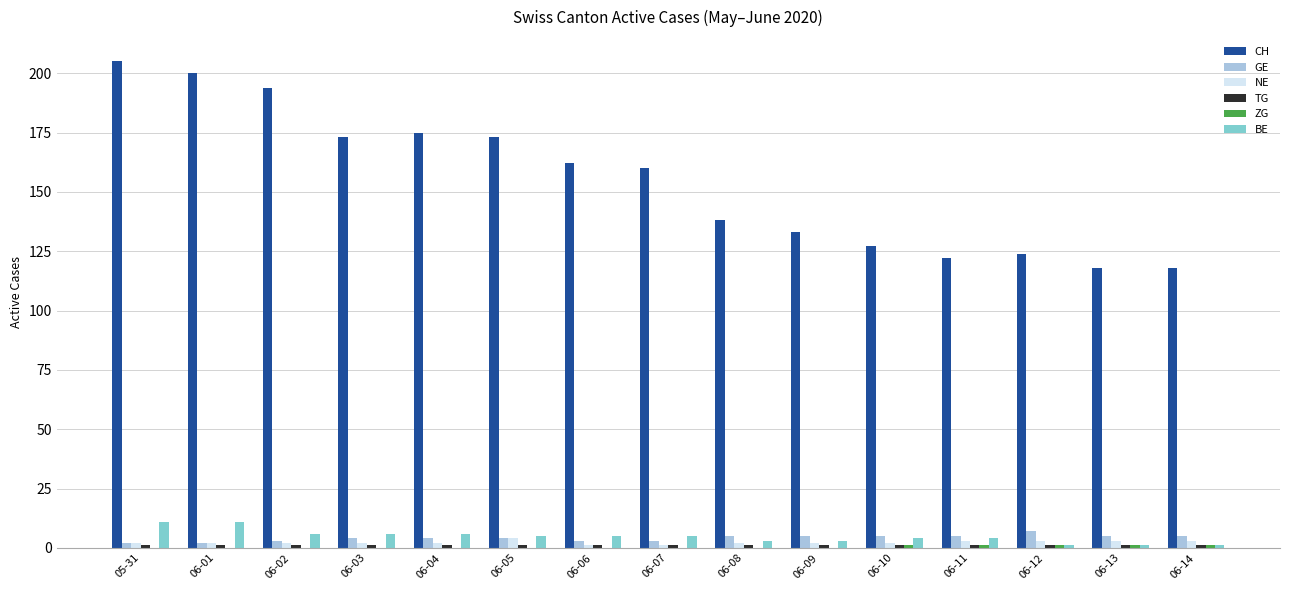

Which series has the largest total across all categories?

CH